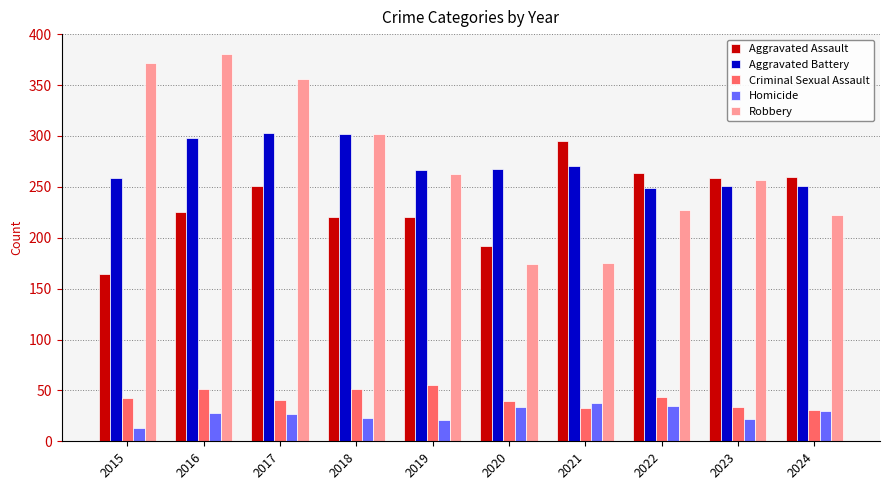

What is the difference between the maximum and minimum values in the Robbery series?

207